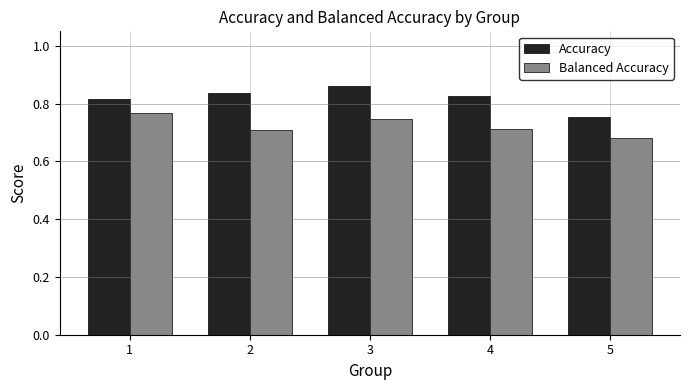

Between 2 and 3, which series saw the biggest shift?

Balanced Accuracy